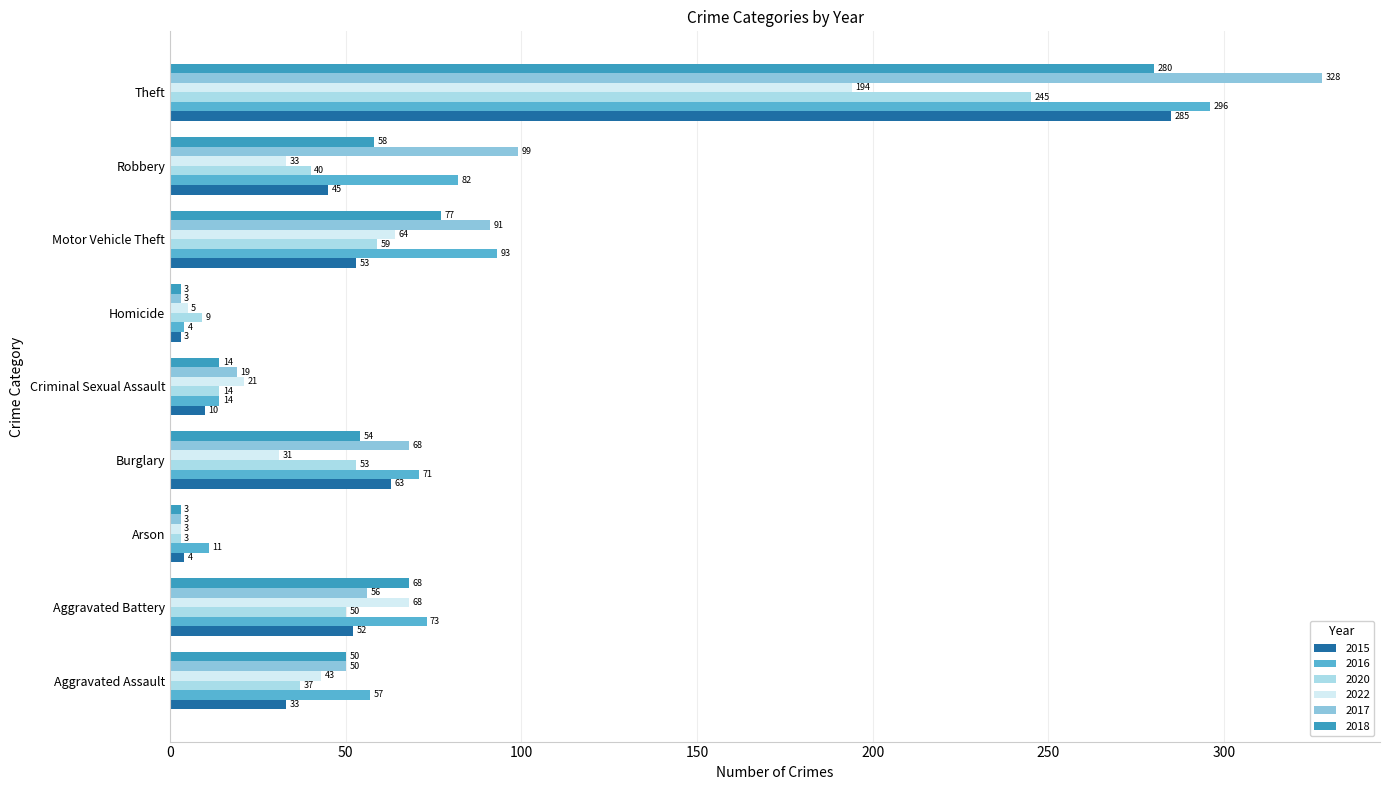

How many categories are shown in the chart?

9